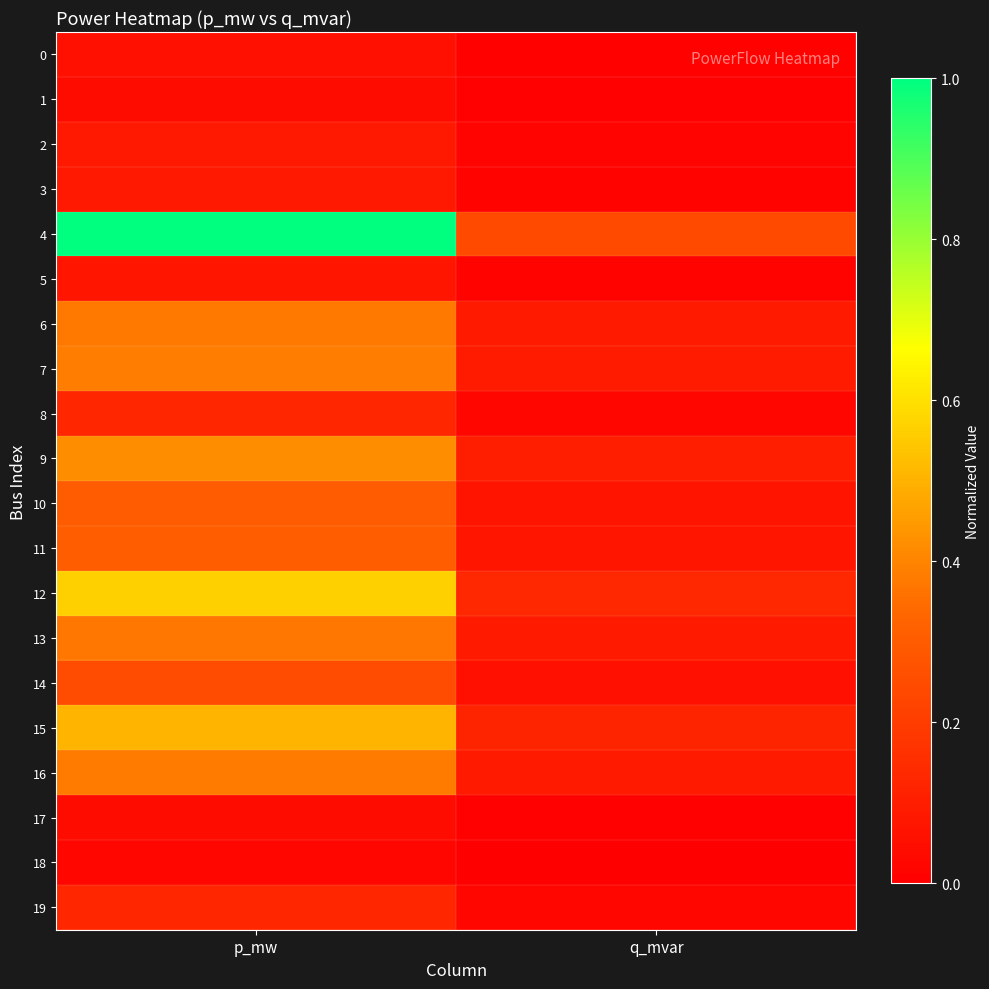

Which series changed the most between p_mw and q_mvar?

4